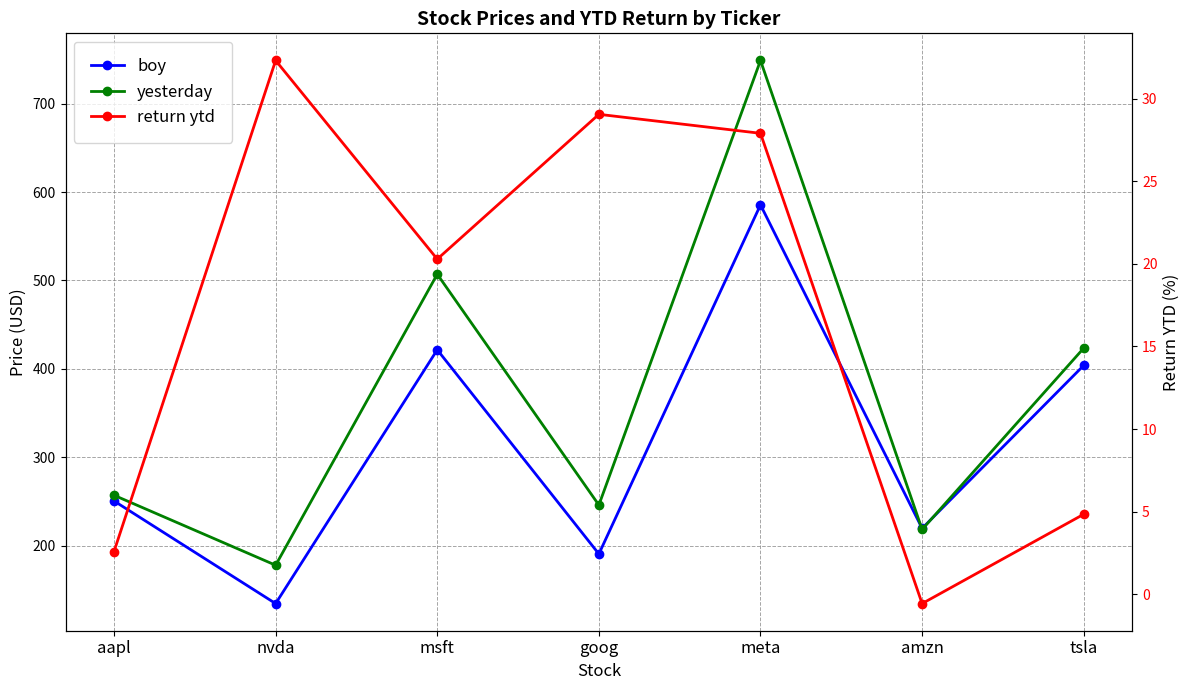

What is the label of the 1st point from the right?

tsla